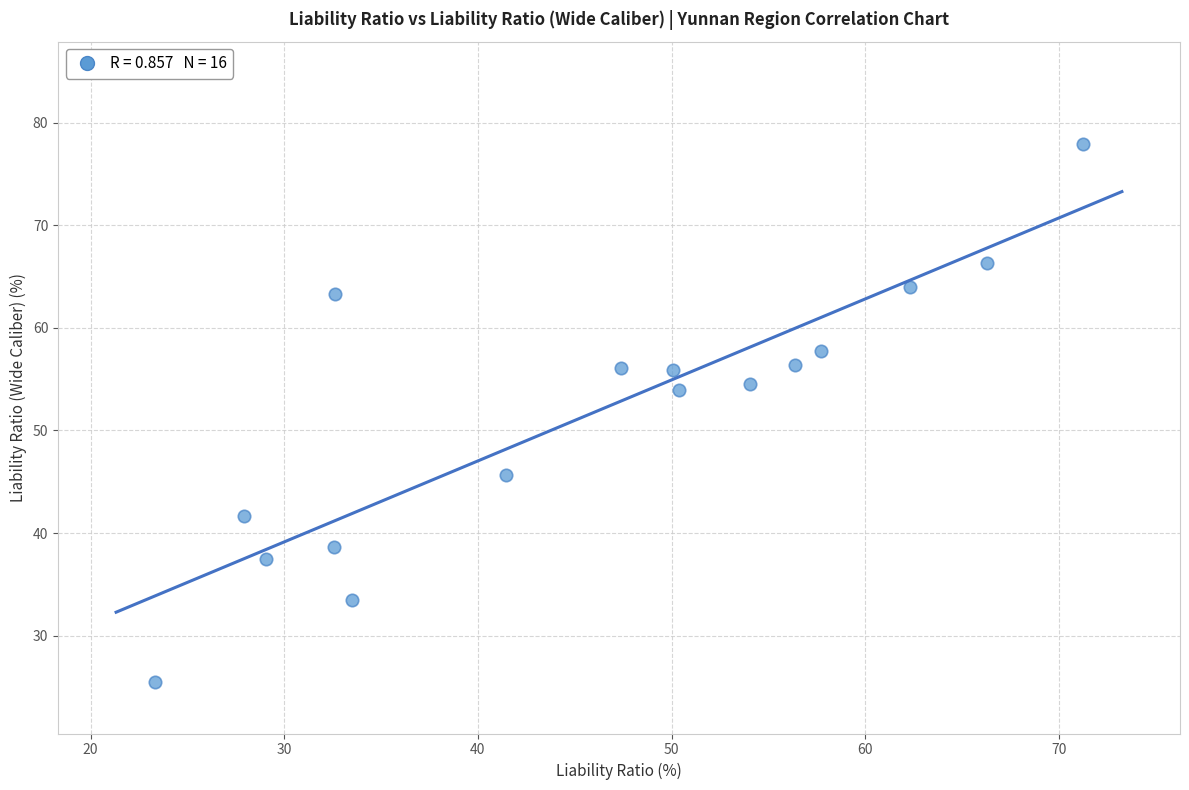

What is the range of X values (max minus min)?

47.9